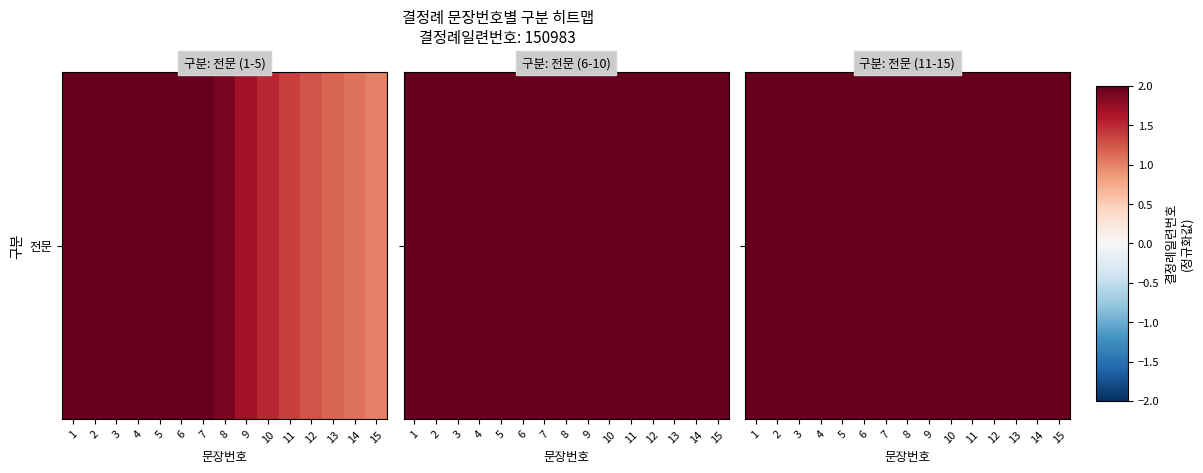

What is the approximate value at 13?

3.5